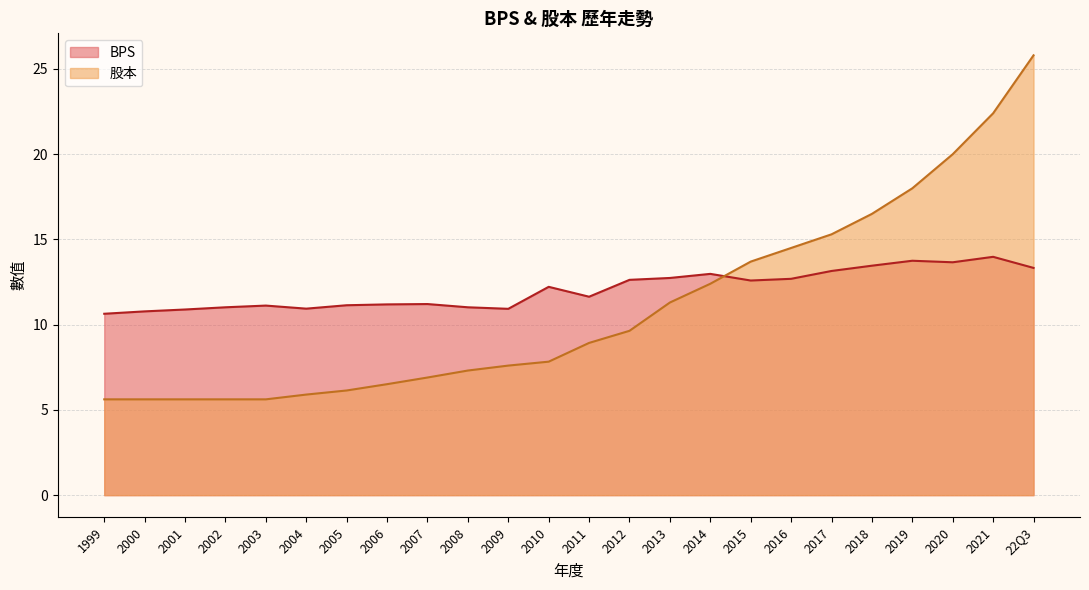

What is the approximate value of BPS at 2005?

11.1